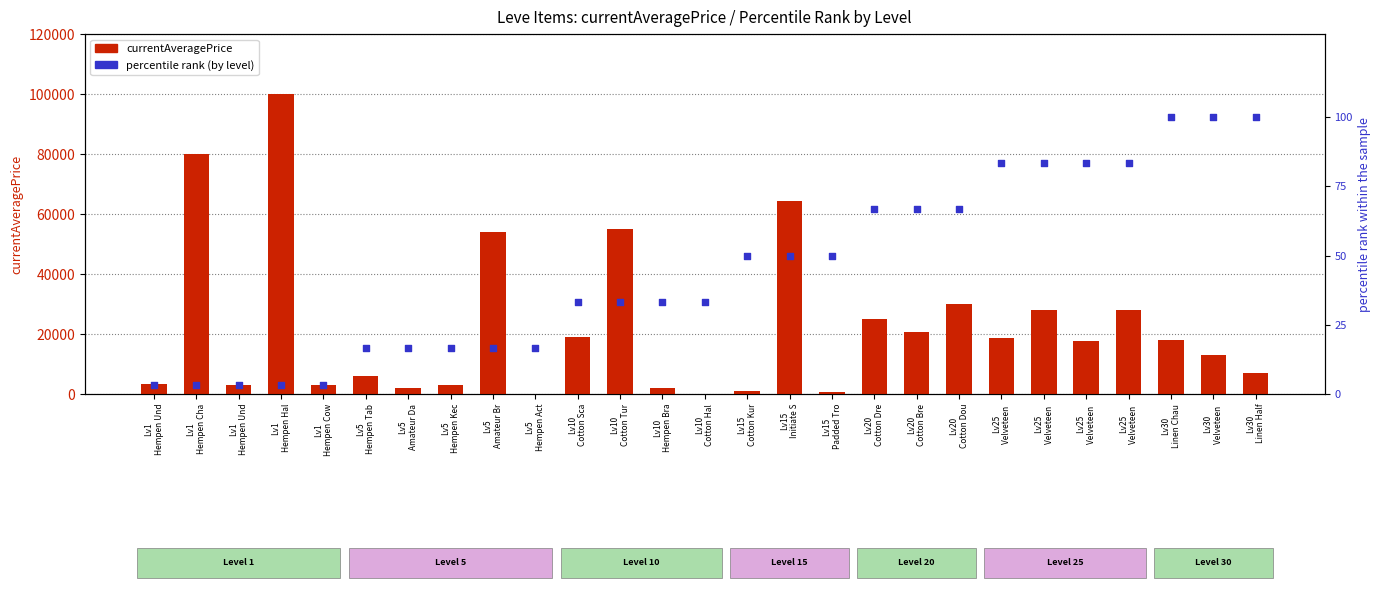

Which series has the largest Y range (max minus min)?

currentAveragePrice